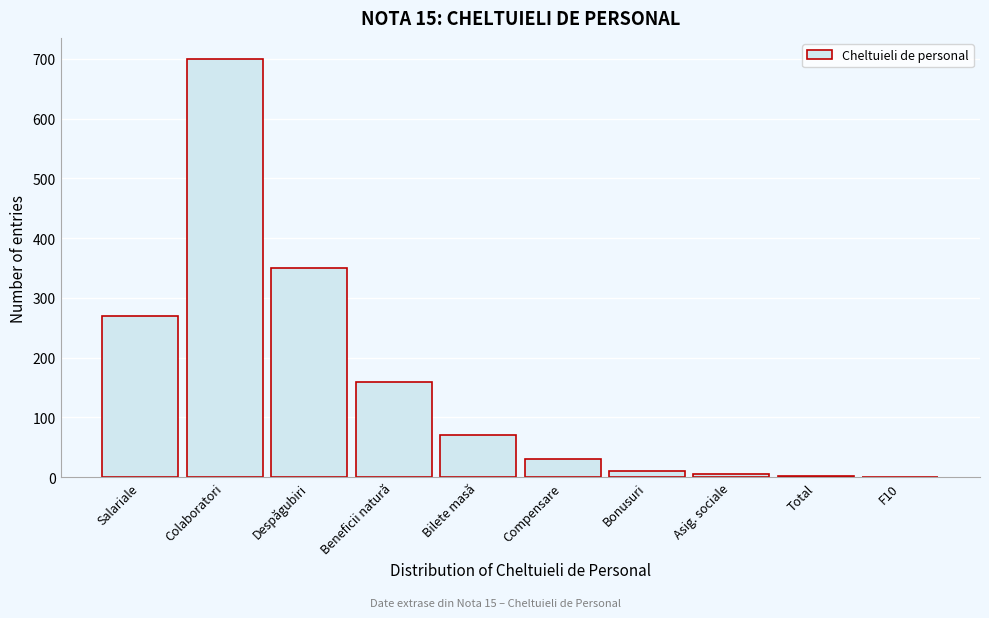

The value at Bilete masă is 70. True or false?

True